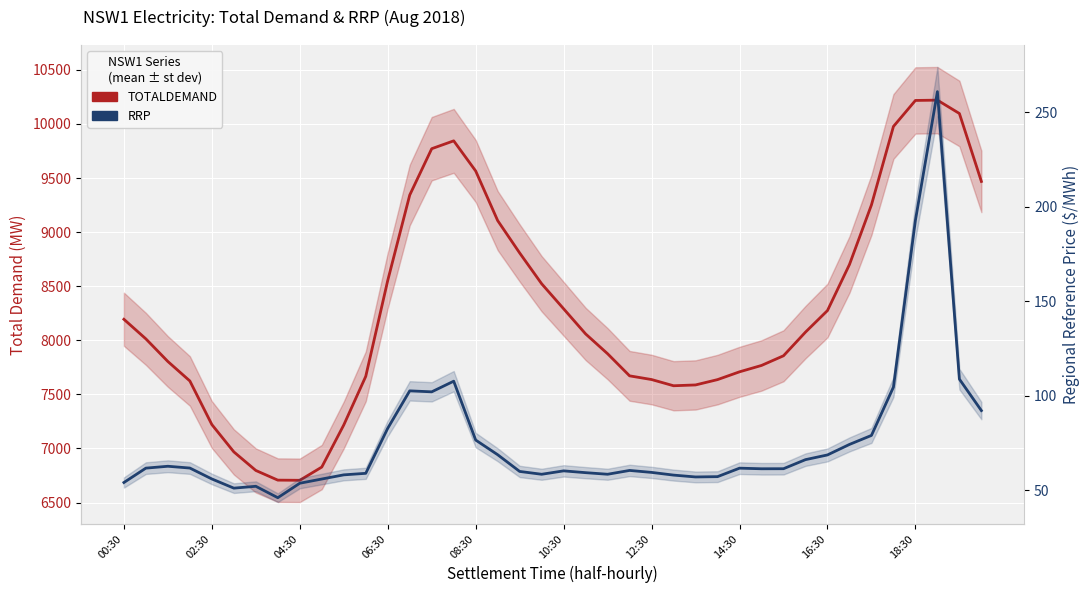

How many lines are shown in the chart?

2